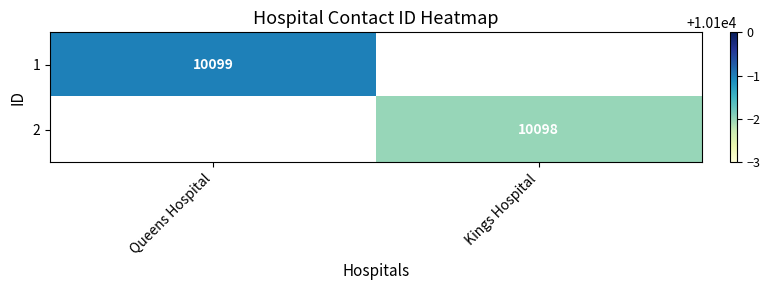

Is the value of 2 at Kings Hospital greater than the value of 1 at Queens Hospital?

No